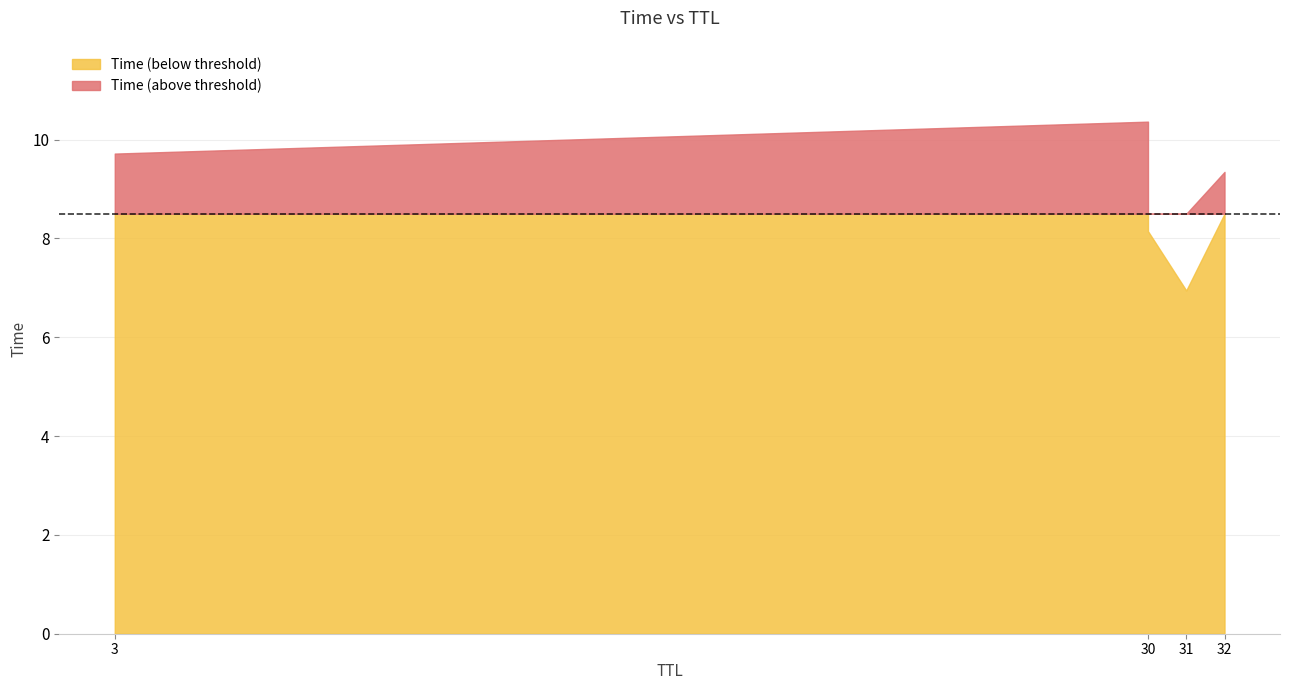

Approximately how many times larger is the value at 30 compared to 3?

1.0